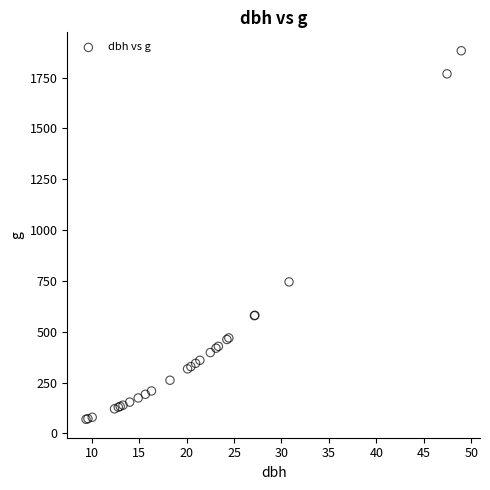

What Y value in the scatter plot is closest to 975?

745.1